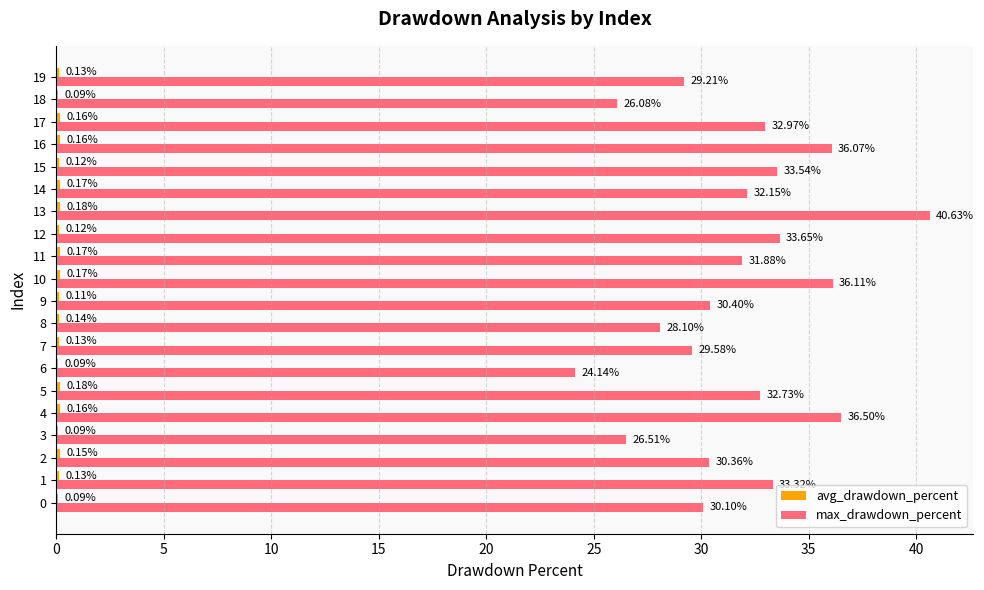

Which series changed the most between 2 and 12?

max_drawdown_percent